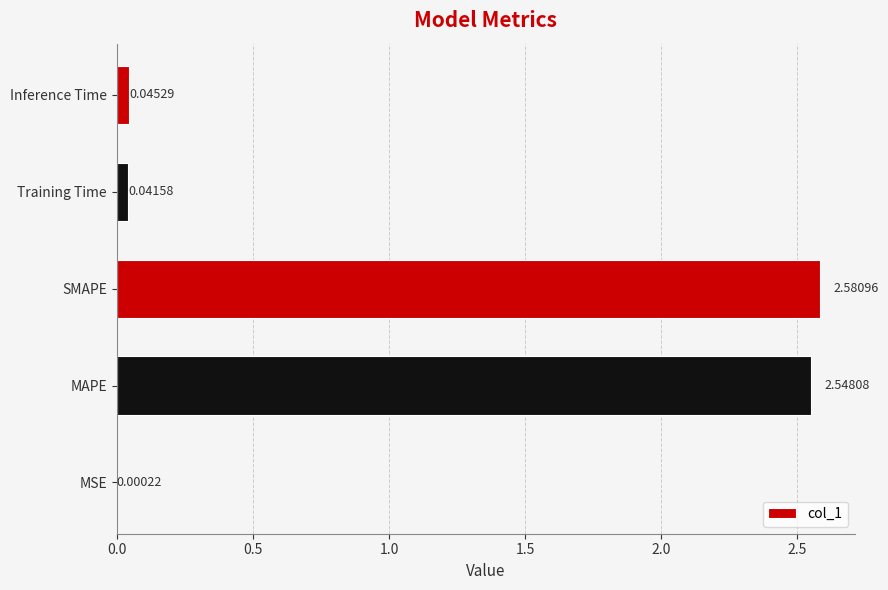

What is the sum of all values?

5.2